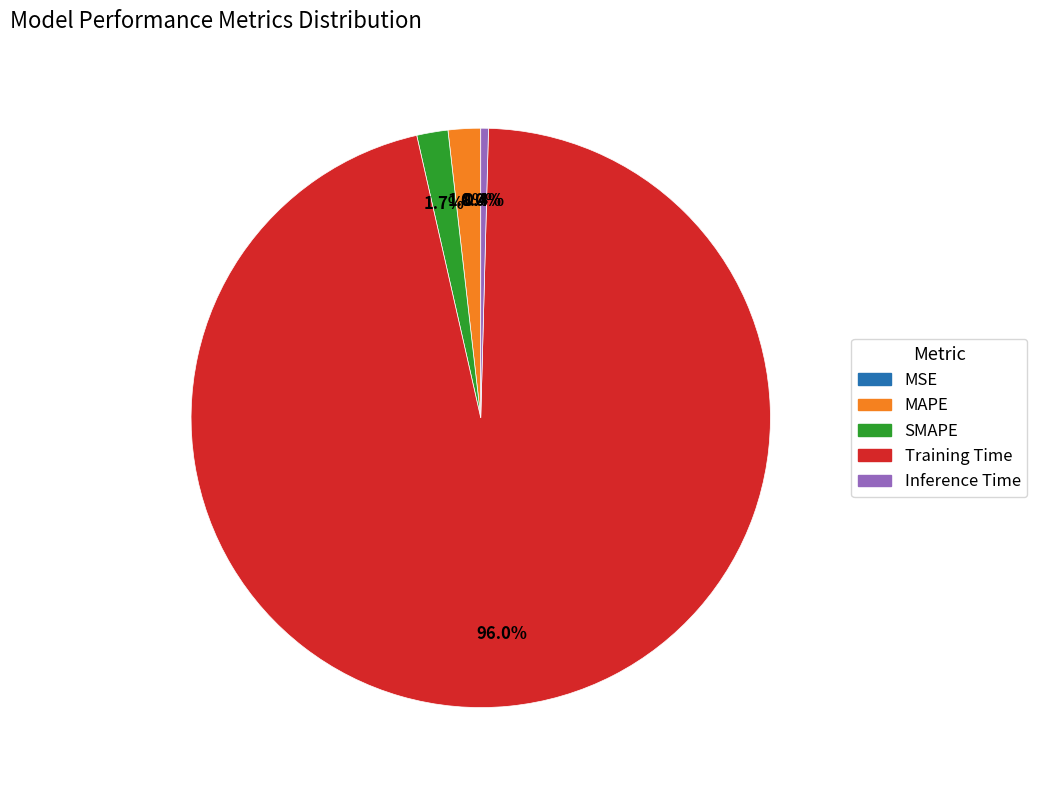

Which category accounts for the majority?

Training Time